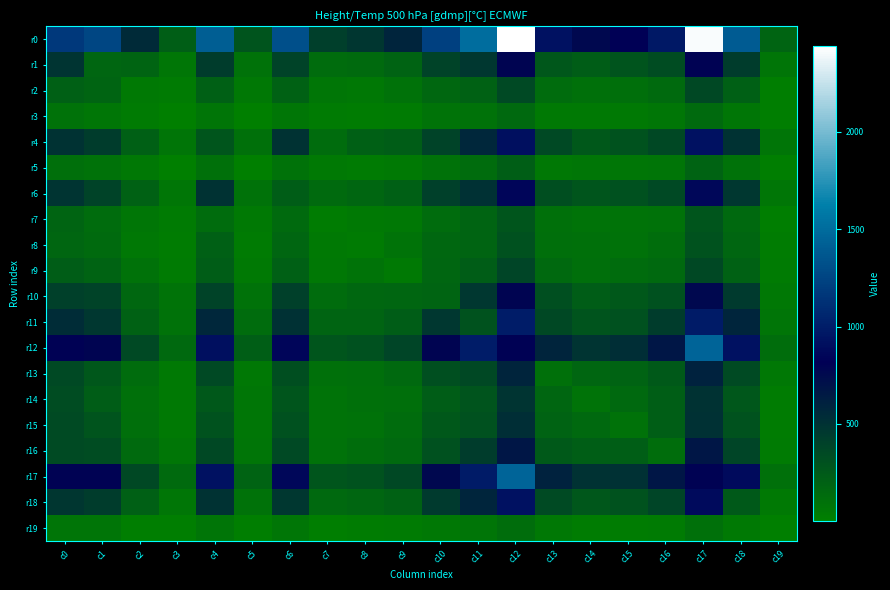

At how many categories does at least one series exceed 1780?

2